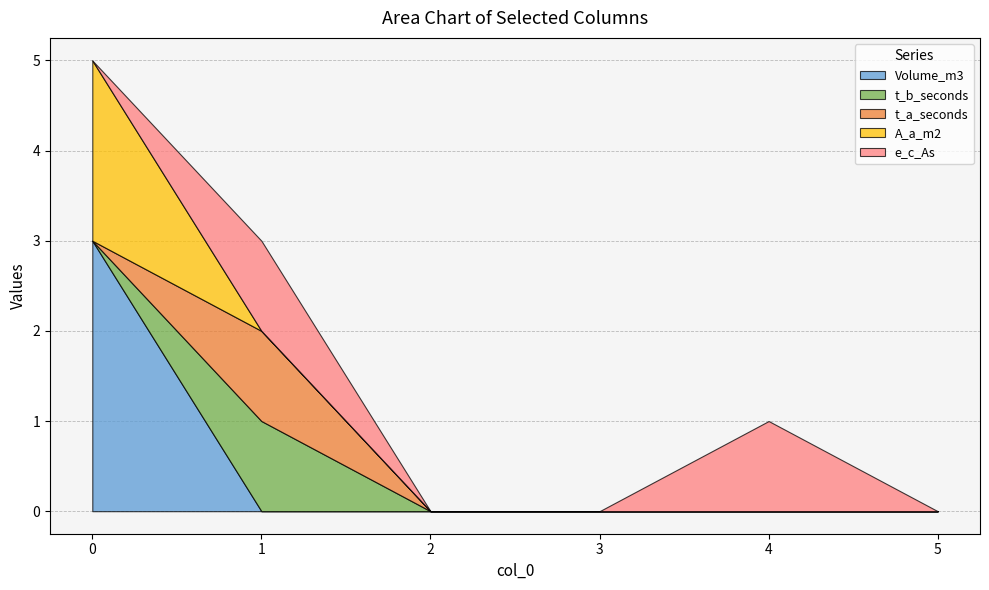

At how many categories does at least one series exceed 2?

1